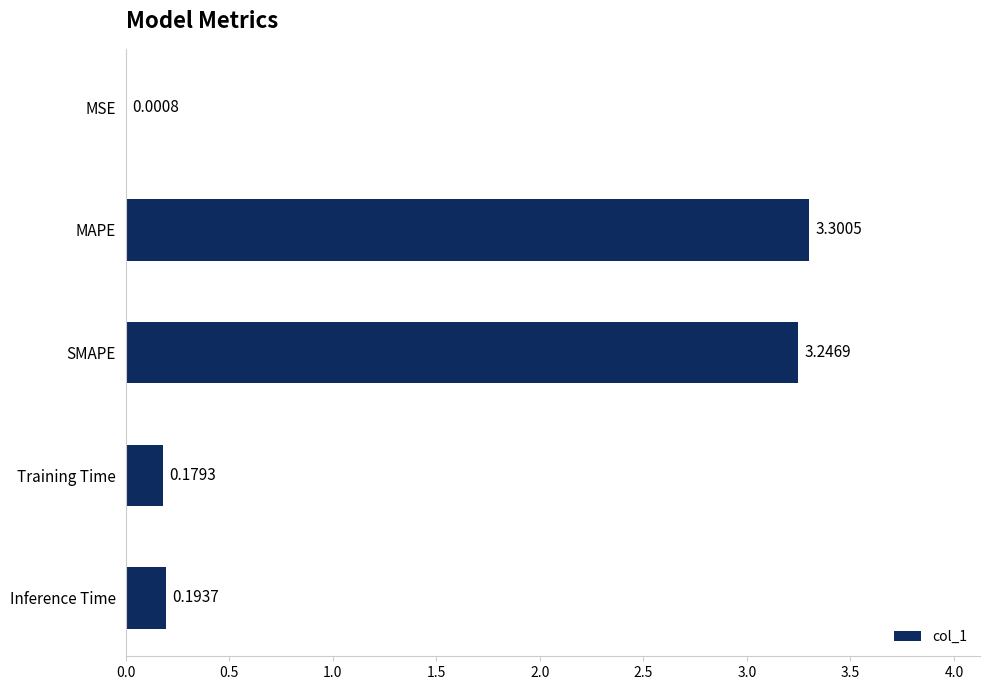

What is the sum of all values?

6.9